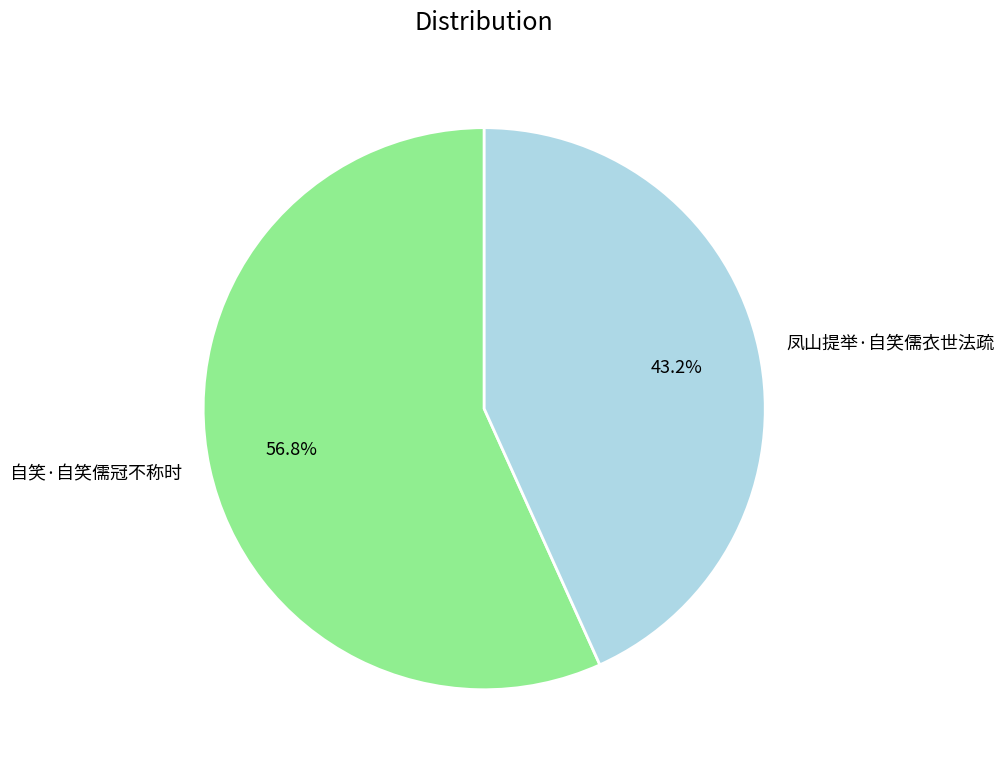

To the nearest percent, what is the difference between the largest and smallest slice percentages?

14%